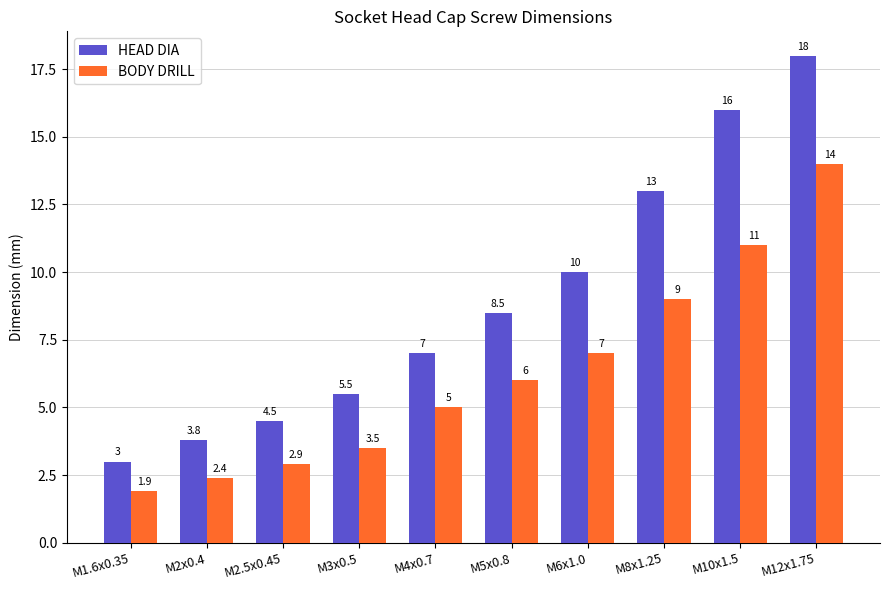

True or false: HEAD DIA has a value of 18.8 at M8x1.25.

False